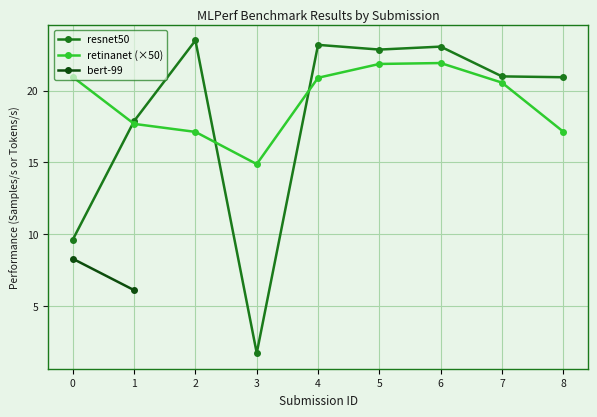

What is the value of the resnet50 point at the 1st from the left?

9.6